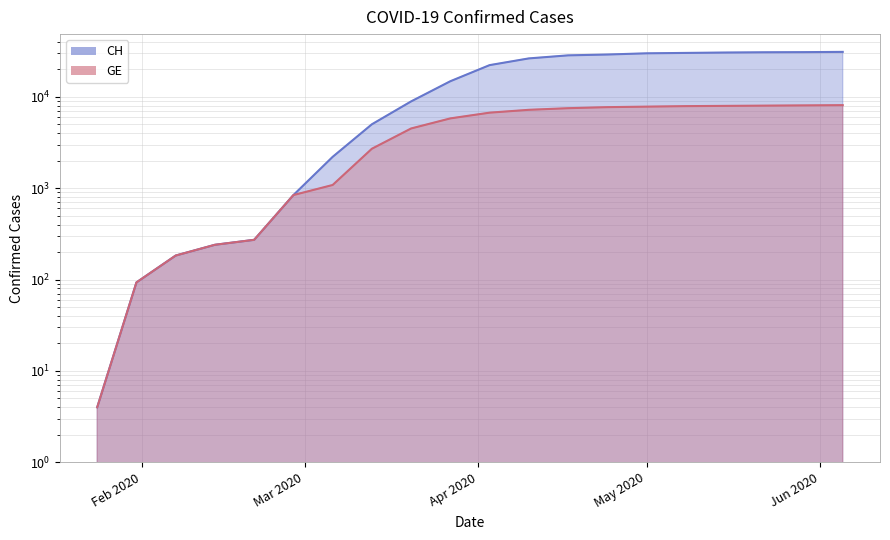

Rank the series by their average value, from lowest to highest.

GE line, CH line